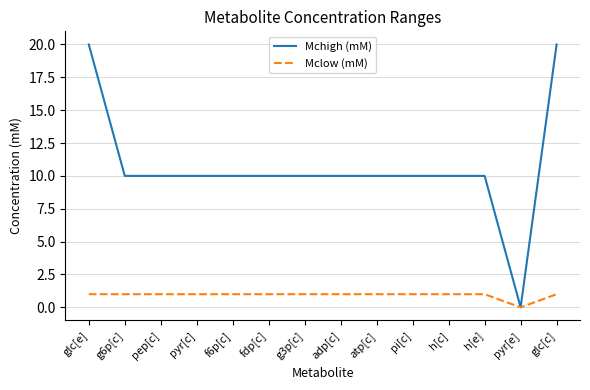

Rank the series by their maximum value, from highest to lowest.

Mchigh (mM), Mclow (mM)